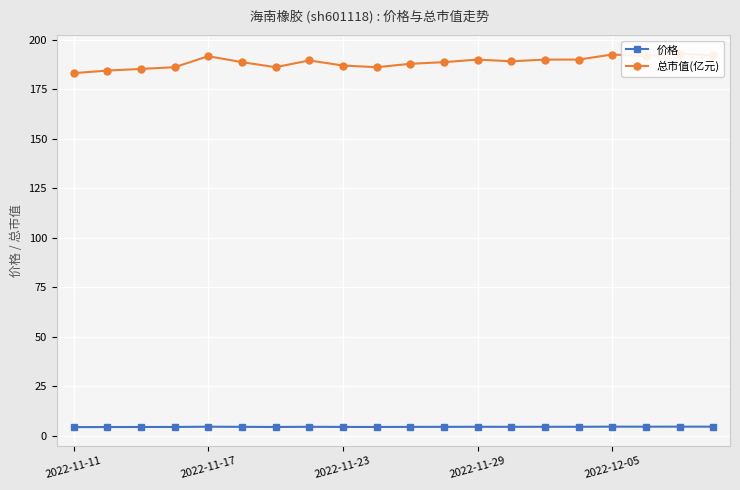

How many data points does each series have?

20